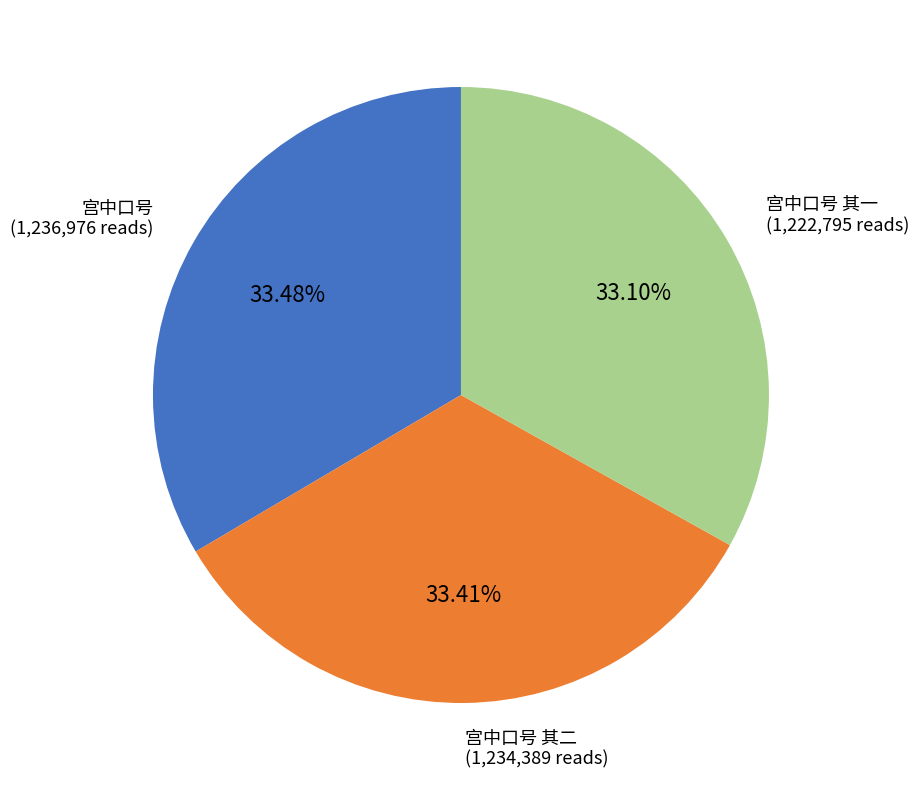

Is there a majority slice in this chart?

No